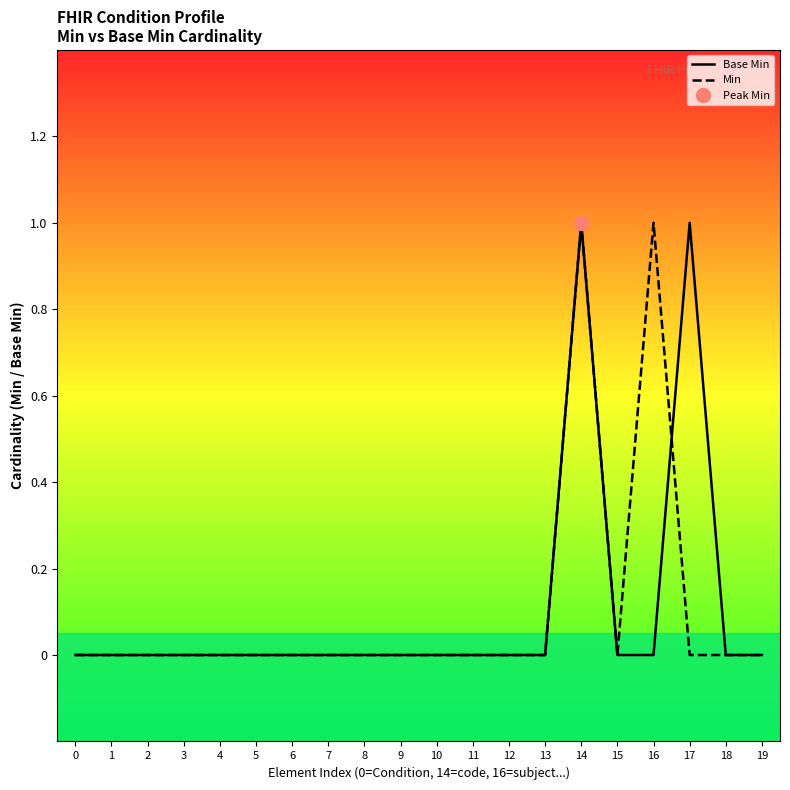

How many lines are shown in the chart?

2